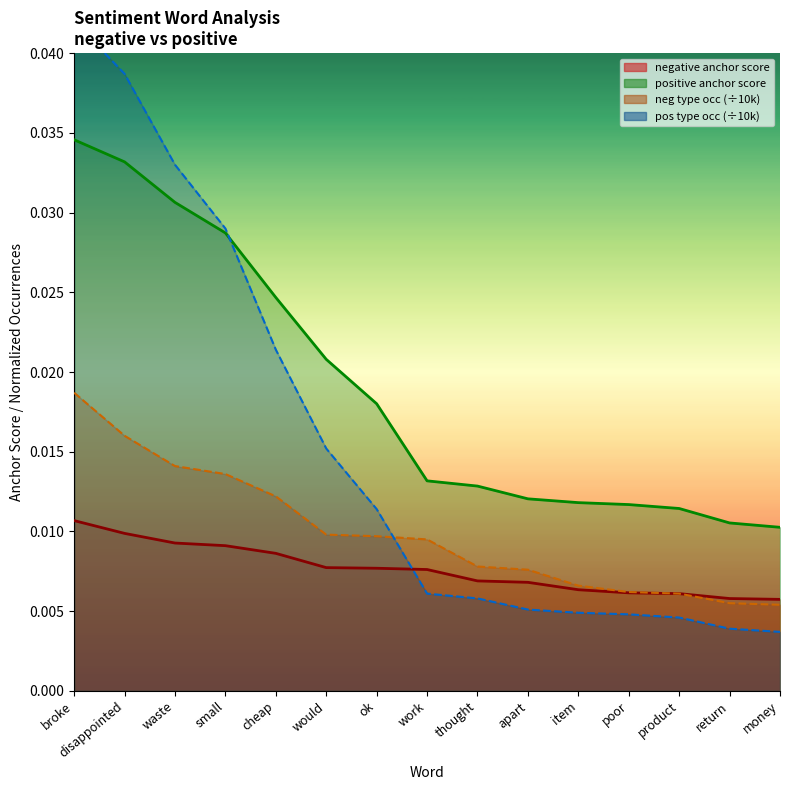

What are all the series names shown in the legend?

negative anchor score, positive anchor score, negative type occ, positive type occ